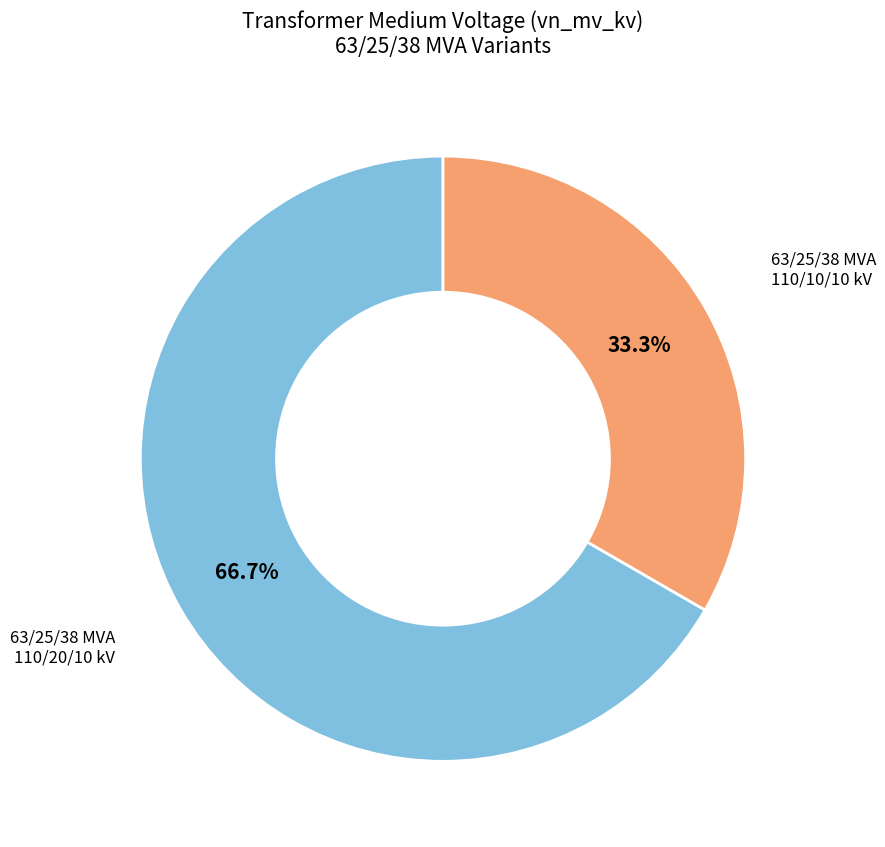

Is there any slice that represents more than half of the pie?

Yes